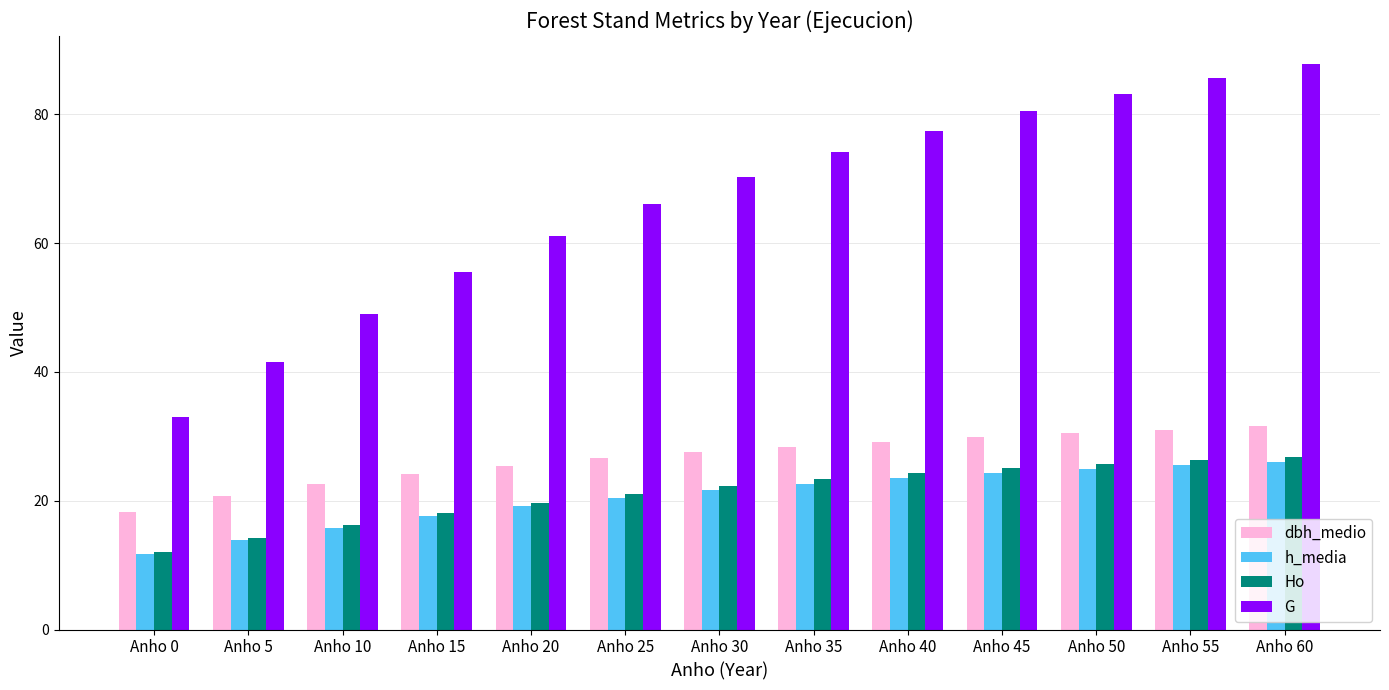

What are all the series names shown in the legend?

dbh_medio, h_media, Ho, G